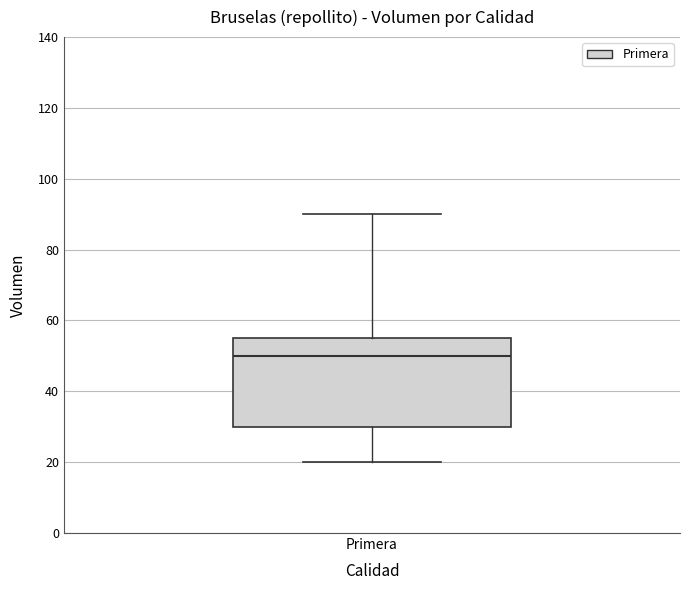

Read this box plot against the y-axis: the position of the median line, the range covered by the box, and the ends of both whiskers. The values are not printed on the chart, so give them approximately, as read against the axis.

median 50, box 30 to 56, whiskers 20 to 90